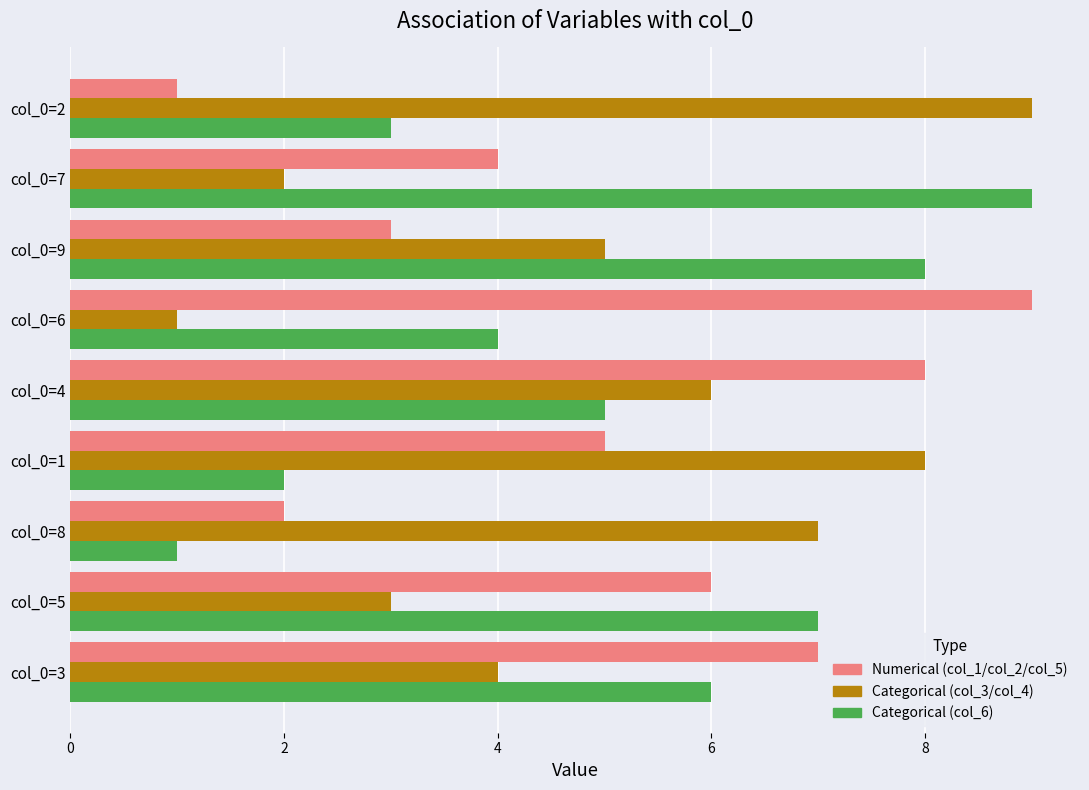

At which label does Categorical (col_3/col_4) reach its peak?

col_0=2